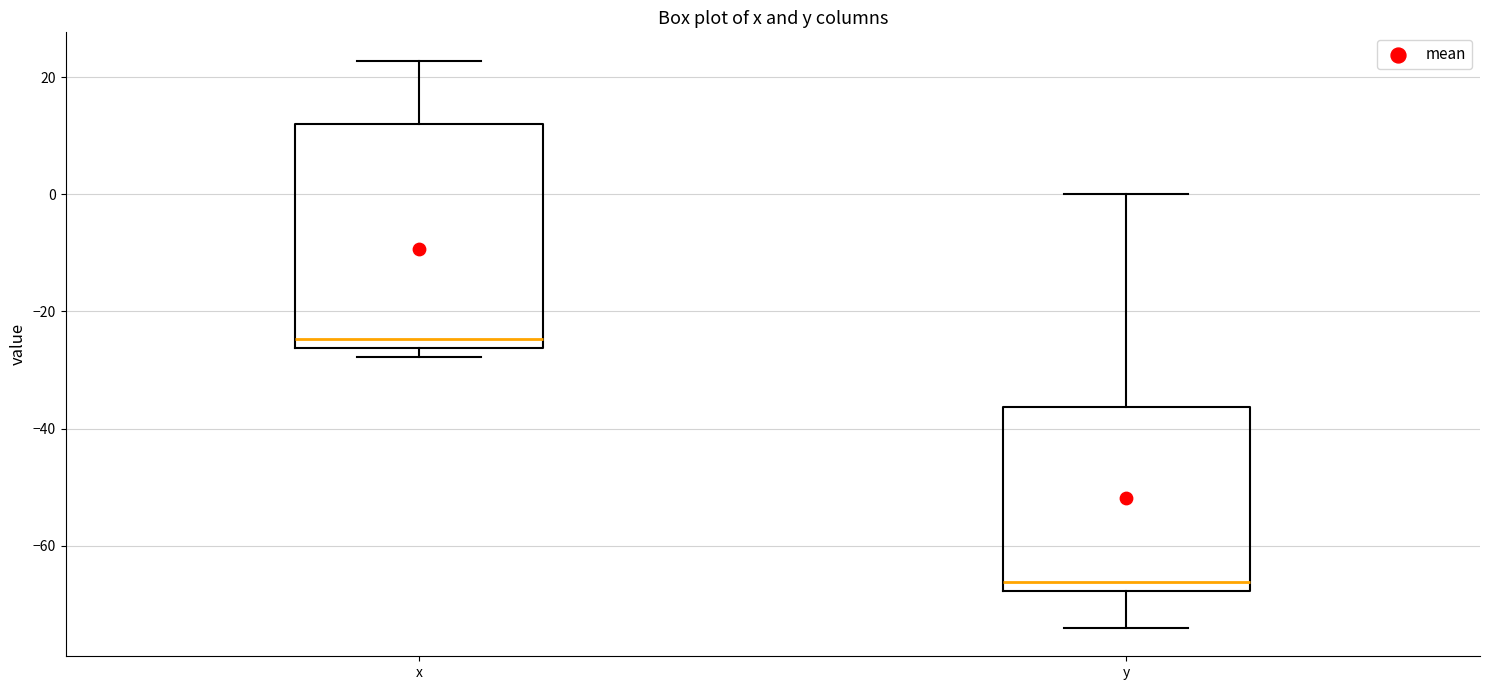

Reading left to right, transcribe this box plot: for each box, give where its median line is, the range the box spans, and where its two whiskers end, as read against the y-axis. The values are not printed on the chart, so give them approximately, as read against the axis.

x: median -24, box -26 to 12, whiskers -28 to 22
y: median -66, box -68 to -36, whiskers -74 to 0